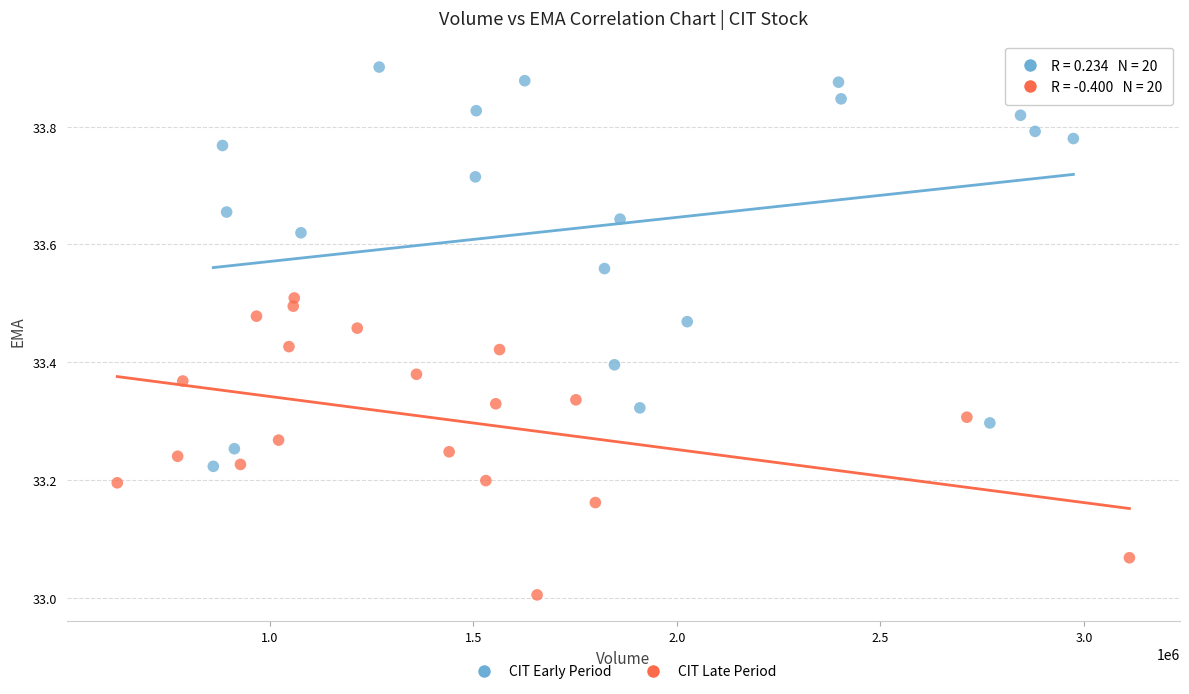

Which series has the largest Y range (max minus min)?

CIT Early Period